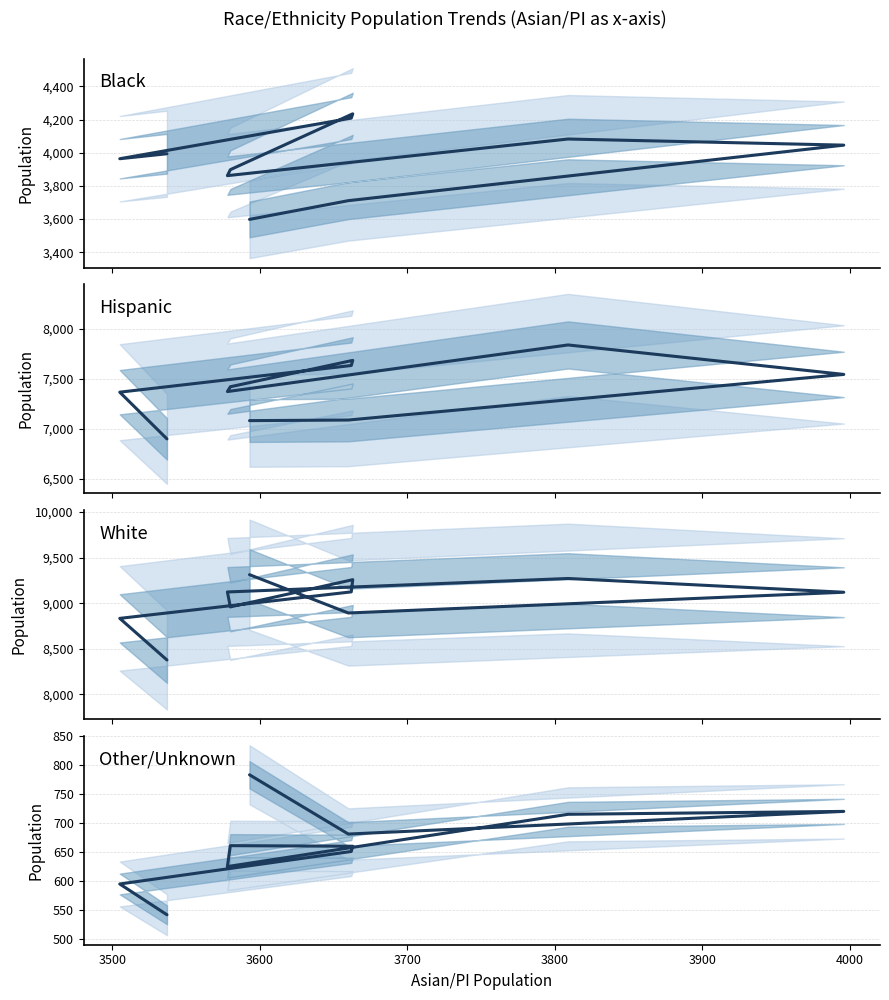

What is the difference between the highest and lowest values at 3700?

8598